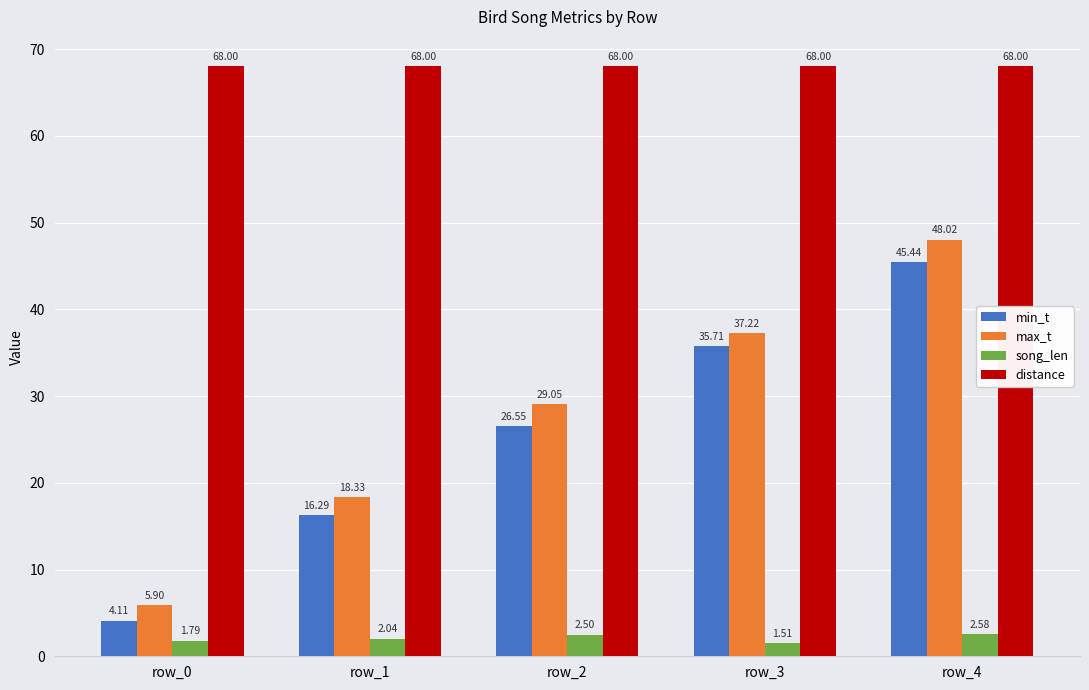

Rank the categories by max_t value from highest to lowest.

row_4, row_3, row_2, row_1, row_0